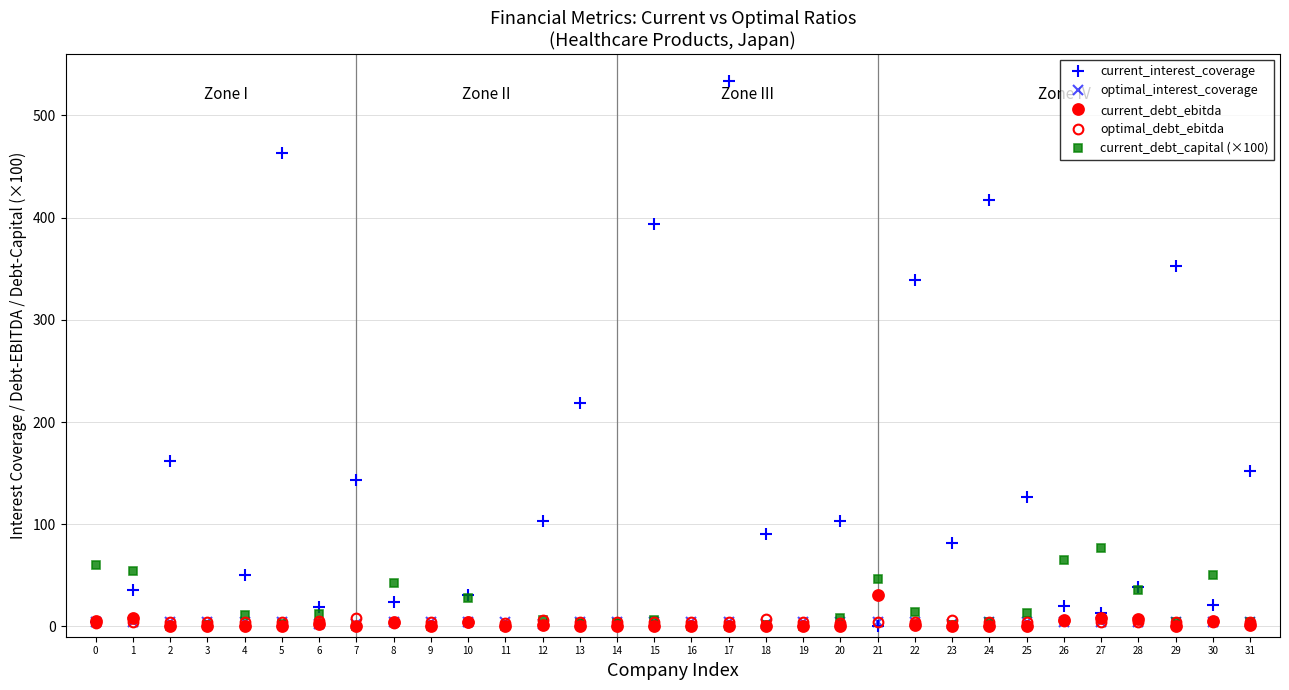

Rank the series at 8 from lowest to highest value.

optimal_debt_ebitda, current_debt_ebitda, optimal_interest_coverage, current_interest_coverage, current_debt_capital (×100)